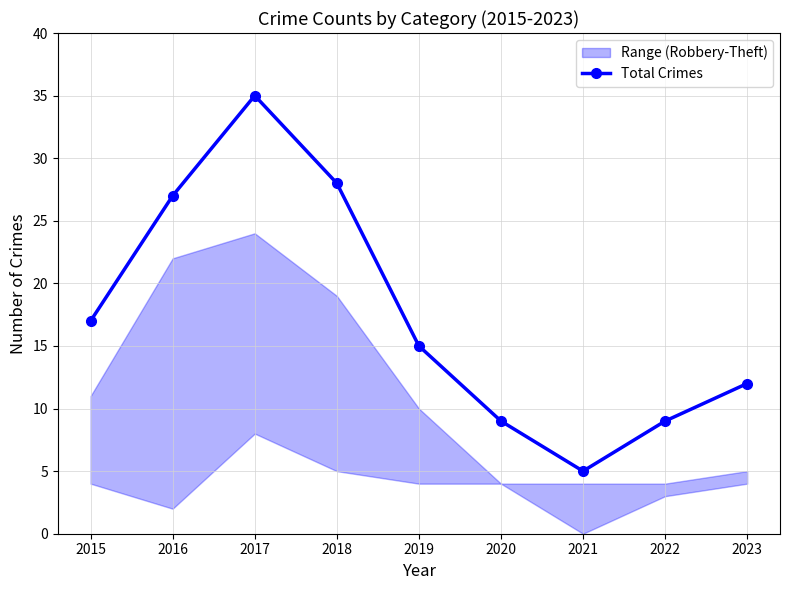

What is the sum of the values at 2016 and 2018?

55